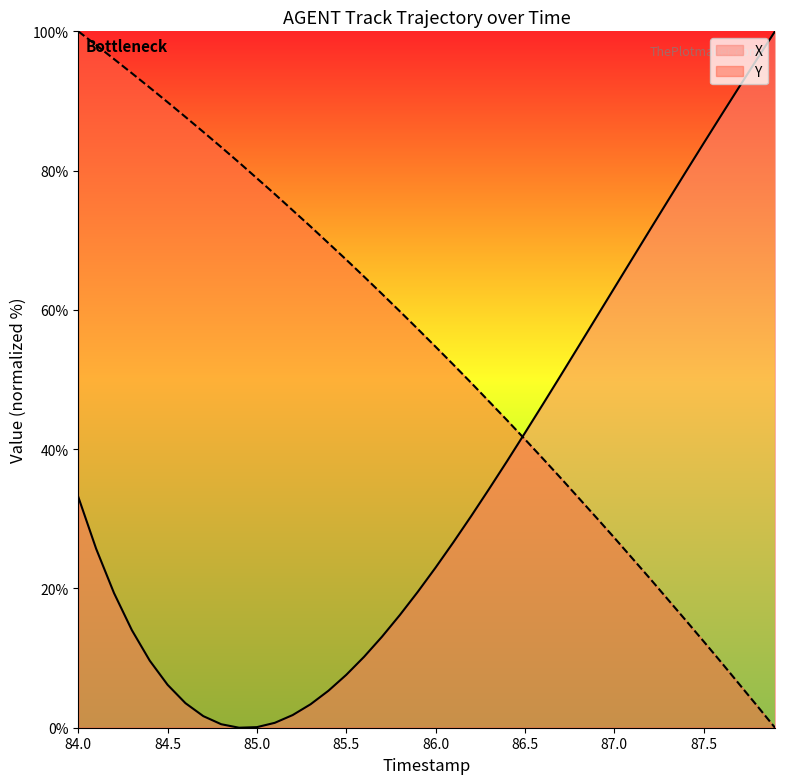

What is the total value across all series at 85.0?

79.0